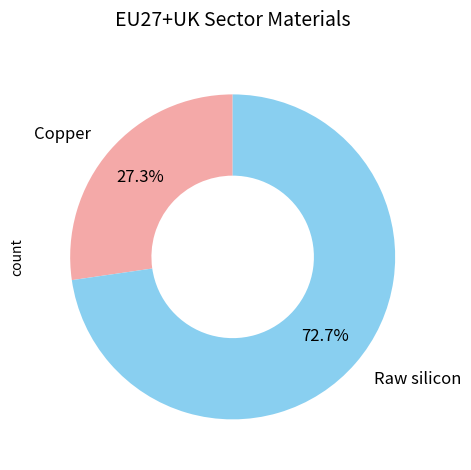

What is the majority slice?

Raw silicon